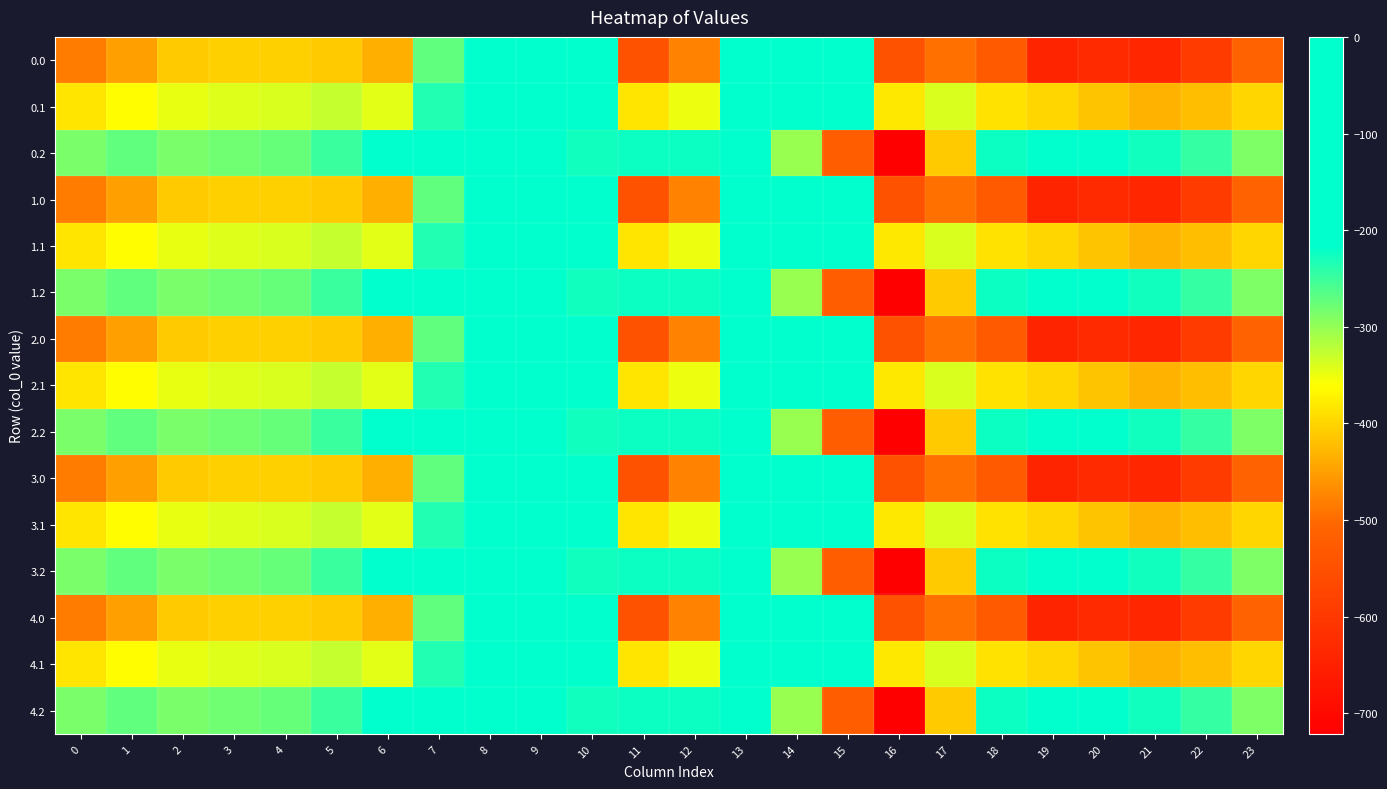

Reading left to right, extract all data points from this chart.

0.0: 0=-482.0	1=-449.5	2=-410.3	3=-404.4	4=-404.9	5=-410.8	6=-435.0	7=-270.7	8=-35.0	9=0.0	10=0.0	11=-544.3	12=-477.2	13=-70.2	14=-0.3	15=-172.8	16=-545.4	17=-493.8	18=-529.6	19=-644.5	20=-629.9	21=-638.4	22=-592.3	23=-511.3
0.1: 0=-384.6	1=-361.1	2=-347.9	3=-342.7	4=-339.6	5=-329.5	6=-345.2	7=-234.9	8=-102.3	9=-104.8	10=-114.0	11=-384.7	12=-350.8	13=-141.2	14=-105.5	15=-190.4	16=-380.5	17=-340.1	18=-388.5	19=-399.7	20=-414.5	21=-432.4	22=-419.9	23=-399.4
0.2: 0=-287.1	1=-272.7	2=-285.5	3=-281.0	4=-274.4	5=-248.1	6=-216.4	7=-199.0	8=-169.5	9=-209.6	10=-228.0	11=-225.2	12=-224.3	13=-212.2	14=-301.9	15=-522.2	16=-721.2	17=-409.5	18=-223.1	19=-151.1	20=-199.2	21=-226.4	22=-247.4	23=-287.5
1.0: 0=-482.0	1=-449.5	2=-410.3	3=-404.4	4=-404.9	5=-410.8	6=-435.0	7=-270.7	8=-35.0	9=0.0	10=0.0	11=-544.3	12=-477.2	13=-70.2	14=-0.3	15=-172.8	16=-545.4	17=-493.8	18=-529.6	19=-644.5	20=-629.9	21=-638.4	22=-592.3	23=-511.3
1.1: 0=-384.6	1=-361.1	2=-347.9	3=-342.7	4=-339.6	5=-329.5	6=-345.2	7=-234.9	8=-102.3	9=-104.8	10=-114.0	11=-384.7	12=-350.8	13=-141.2	14=-105.5	15=-190.4	16=-380.5	17=-340.1	18=-388.5	19=-399.7	20=-414.5	21=-432.4	22=-419.9	23=-399.4
1.2: 0=-287.1	1=-272.7	2=-285.5	3=-281.0	4=-274.4	5=-248.1	6=-216.4	7=-199.0	8=-169.5	9=-209.6	10=-228.0	11=-225.2	12=-224.3	13=-212.2	14=-301.9	15=-522.2	16=-721.2	17=-409.5	18=-223.1	19=-151.1	20=-199.2	21=-226.4	22=-247.4	23=-287.5
2.0: 0=-482.0	1=-449.5	2=-410.3	3=-404.4	4=-404.9	5=-410.8	6=-435.0	7=-270.7	8=-35.0	9=0.0	10=0.0	11=-544.3	12=-477.2	13=-70.2	14=-0.3	15=-172.8	16=-545.4	17=-493.8	18=-529.6	19=-644.5	20=-629.9	21=-638.4	22=-592.3	23=-511.3
2.1: 0=-384.6	1=-361.1	2=-347.9	3=-342.7	4=-339.6	5=-329.5	6=-345.2	7=-234.9	8=-102.3	9=-104.8	10=-114.0	11=-384.7	12=-350.8	13=-141.2	14=-105.5	15=-190.4	16=-380.5	17=-340.1	18=-388.5	19=-399.7	20=-414.5	21=-432.4	22=-419.9	23=-399.4
2.2: 0=-287.1	1=-272.7	2=-285.5	3=-281.0	4=-274.4	5=-248.1	6=-216.4	7=-199.0	8=-169.5	9=-209.6	10=-228.0	11=-225.2	12=-224.3	13=-212.2	14=-301.9	15=-522.2	16=-721.2	17=-409.5	18=-223.1	19=-151.1	20=-199.2	21=-226.4	22=-247.4	23=-287.5
3.0: 0=-482.0	1=-449.5	2=-410.3	3=-404.4	4=-404.9	5=-410.8	6=-435.0	7=-270.7	8=-35.0	9=0.0	10=0.0	11=-544.3	12=-477.2	13=-70.2	14=-0.3	15=-172.8	16=-545.4	17=-493.8	18=-529.6	19=-644.5	20=-629.9	21=-638.4	22=-592.3	23=-511.3
3.1: 0=-384.6	1=-361.1	2=-347.9	3=-342.7	4=-339.6	5=-329.5	6=-345.2	7=-234.9	8=-102.3	9=-104.8	10=-114.0	11=-384.7	12=-350.8	13=-141.2	14=-105.5	15=-190.4	16=-380.5	17=-340.1	18=-388.5	19=-399.7	20=-414.5	21=-432.4	22=-419.9	23=-399.4
3.2: 0=-287.1	1=-272.7	2=-285.5	3=-281.0	4=-274.4	5=-248.1	6=-216.4	7=-199.0	8=-169.5	9=-209.6	10=-228.0	11=-225.2	12=-224.3	13=-212.2	14=-301.9	15=-522.2	16=-721.2	17=-409.5	18=-223.1	19=-151.1	20=-199.2	21=-226.4	22=-247.4	23=-287.5
4.0: 0=-482.0	1=-449.5	2=-410.3	3=-404.4	4=-404.9	5=-410.8	6=-435.0	7=-270.7	8=-35.0	9=0.0	10=0.0	11=-544.3	12=-477.2	13=-70.2	14=-0.3	15=-172.8	16=-545.4	17=-493.8	18=-529.6	19=-644.5	20=-629.9	21=-638.4	22=-592.3	23=-511.3
4.1: 0=-384.6	1=-361.1	2=-347.9	3=-342.7	4=-339.6	5=-329.5	6=-345.2	7=-234.9	8=-102.3	9=-104.8	10=-114.0	11=-384.7	12=-350.8	13=-141.2	14=-105.5	15=-190.4	16=-380.5	17=-340.1	18=-388.5	19=-399.7	20=-414.5	21=-432.4	22=-419.9	23=-399.4
4.2: 0=-287.1	1=-272.7	2=-285.5	3=-281.0	4=-274.4	5=-248.1	6=-216.4	7=-199.0	8=-169.5	9=-209.6	10=-228.0	11=-225.2	12=-224.3	13=-212.2	14=-301.9	15=-522.2	16=-721.2	17=-409.5	18=-223.1	19=-151.1	20=-199.2	21=-226.4	22=-247.4	23=-287.5